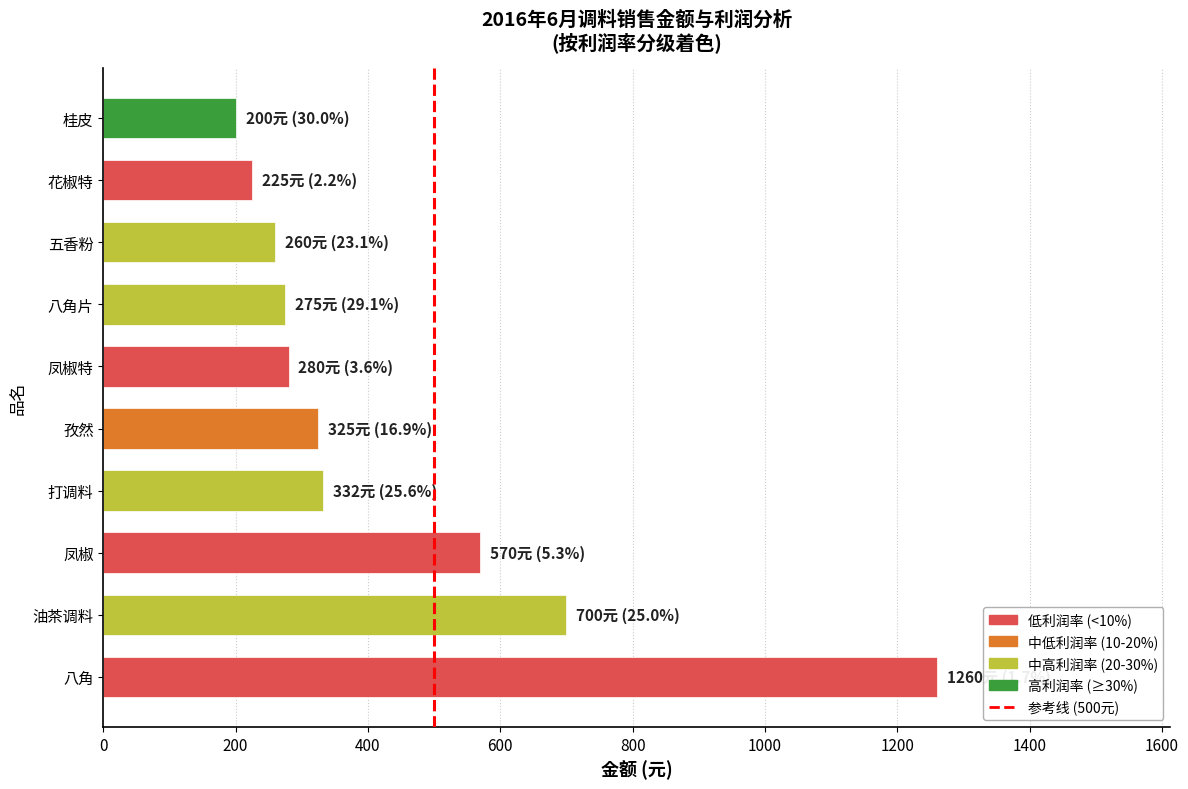

What is the change in value from 凤椒 to 八角片?

-295